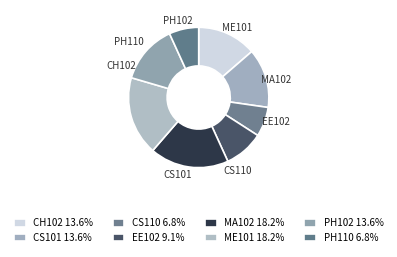

Is the sum of ME101 and CS101 greater than half?

No